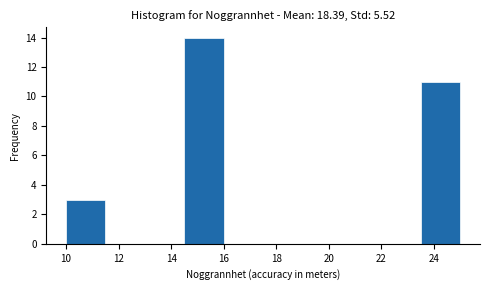

Which range on the x-axis has the tallest bar?

14.5 to 16.0